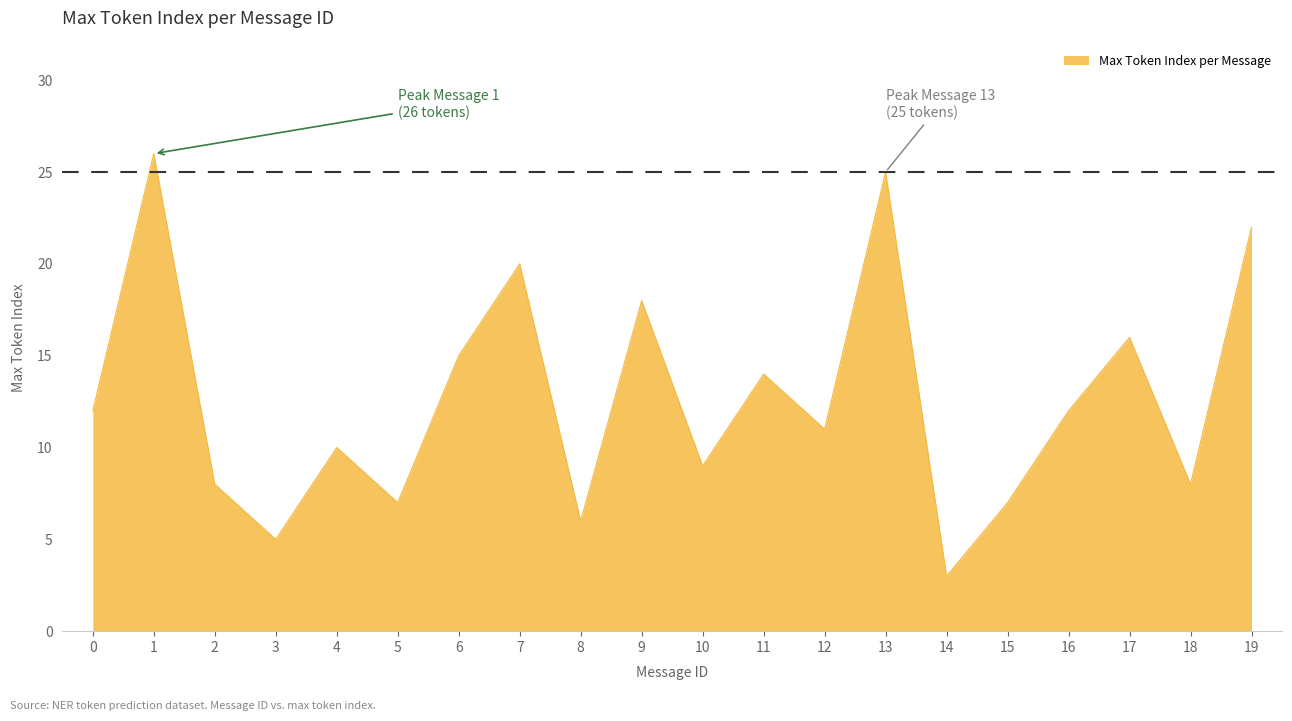

Does the chart display data point markers on the line(s)?

No